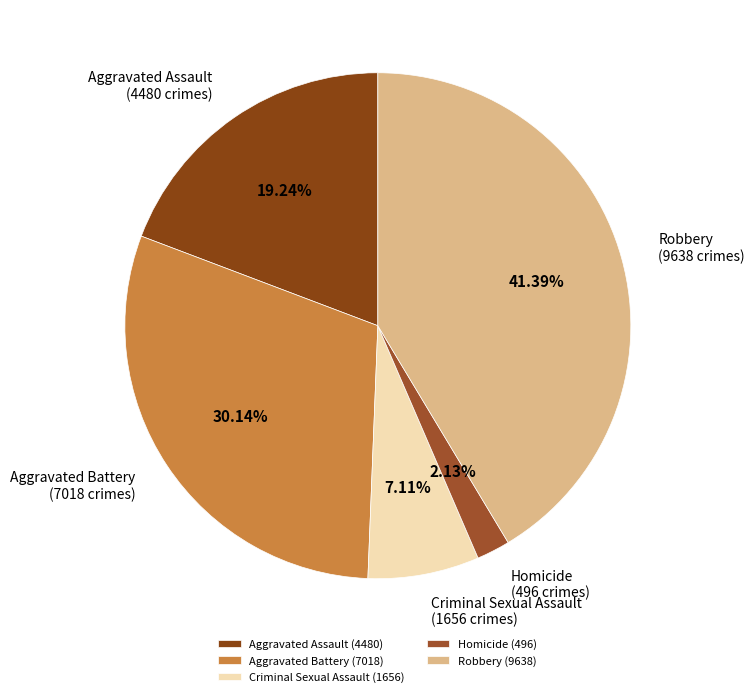

Which slice is the largest?

Robbery